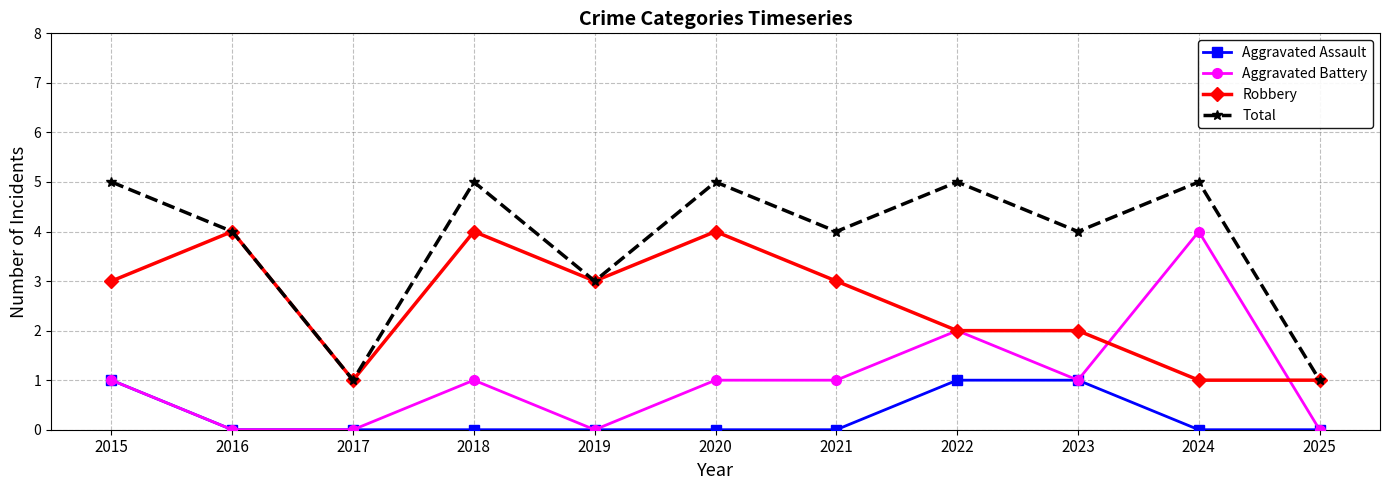

The Total series shows 2 at 2017. True or false?

False